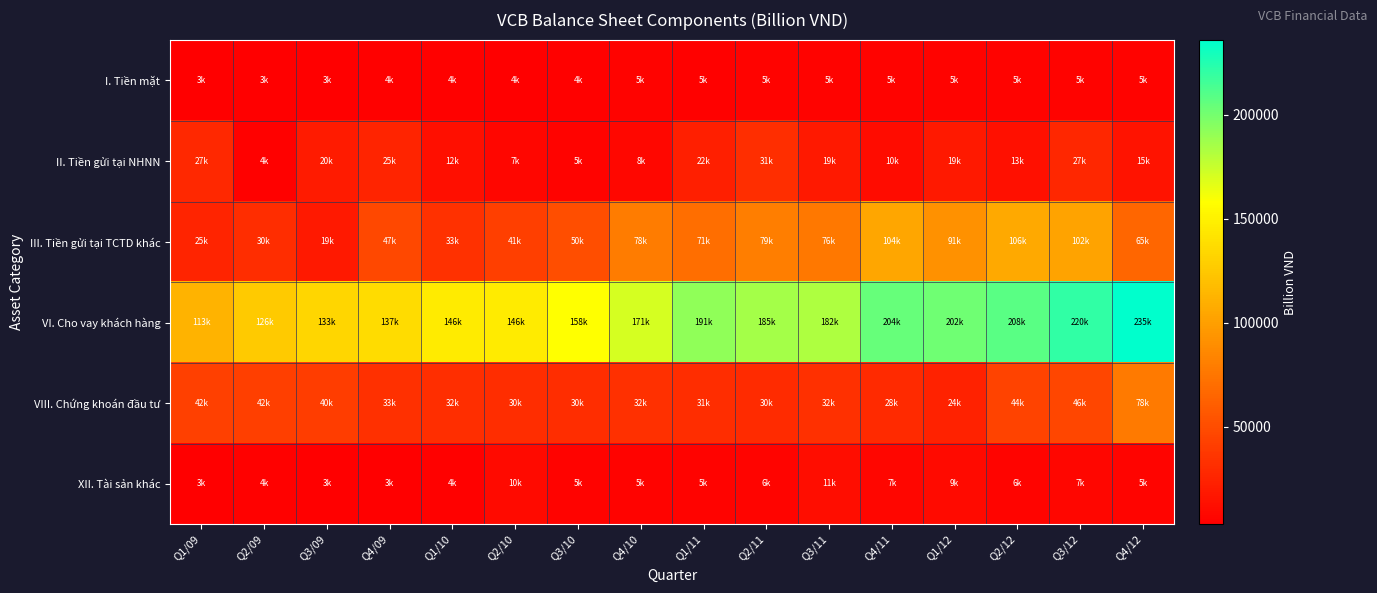

What is the difference between the highest and lowest values at Q4/12?

230333